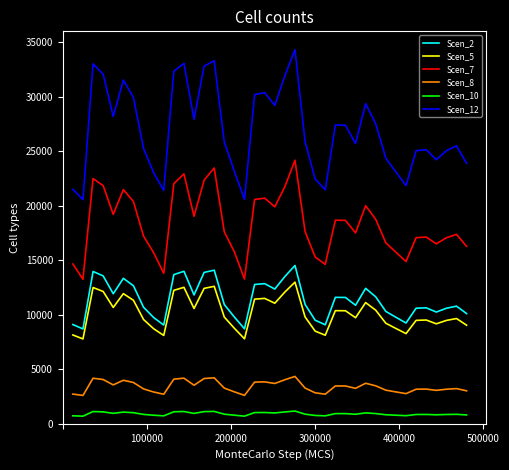

True or false: Scen_12 and Scen_8 intersect in this chart.

False